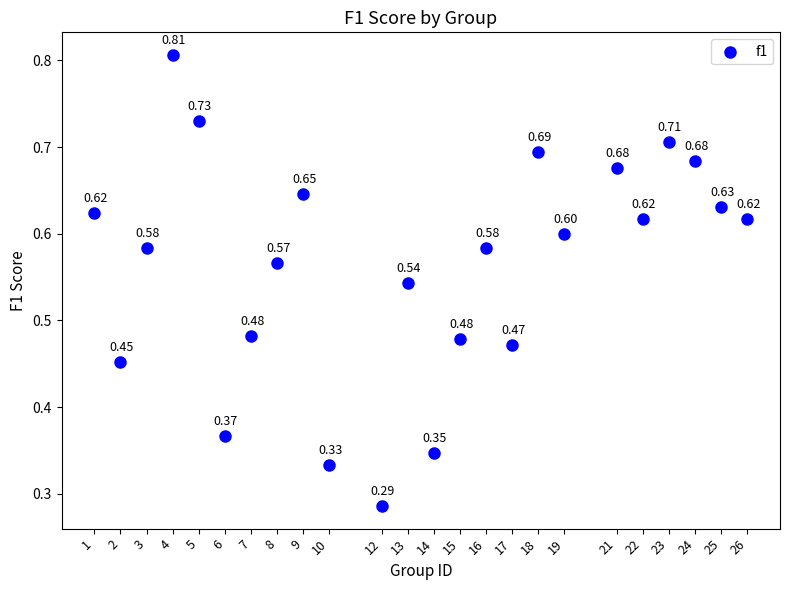

What is the range of X values (max minus min)?

25.0